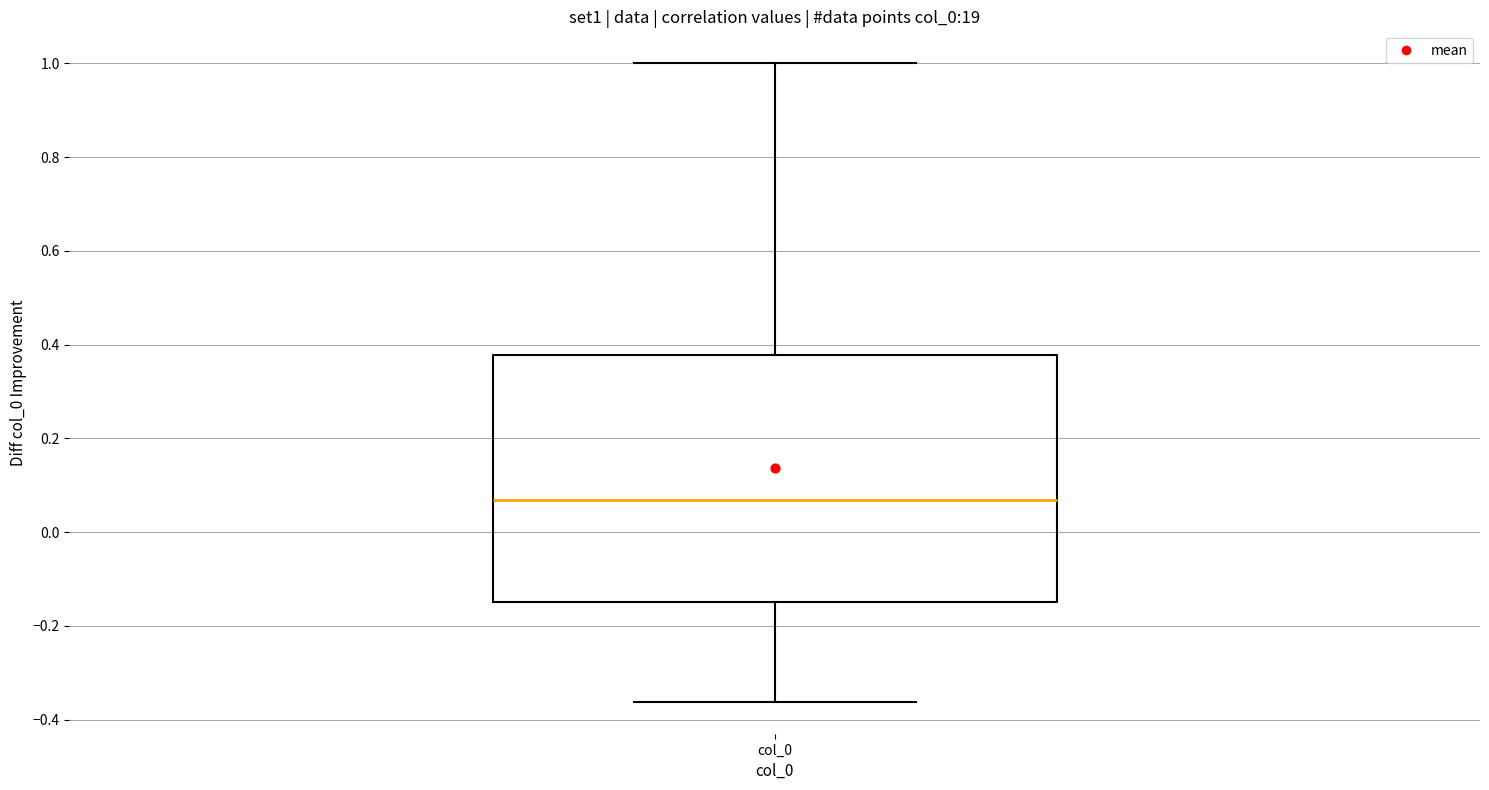

Where is the upper edge of the box for col_0 on the y-axis? The values are not printed on the chart, so give them approximately, as read against the axis.

0.38